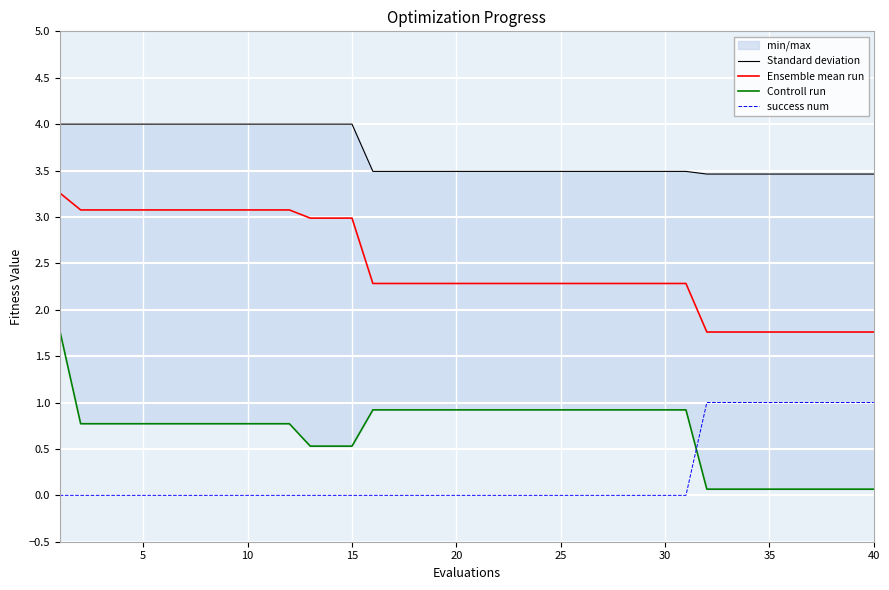

True or false: success num and Ensemble mean run cross at least once.

False